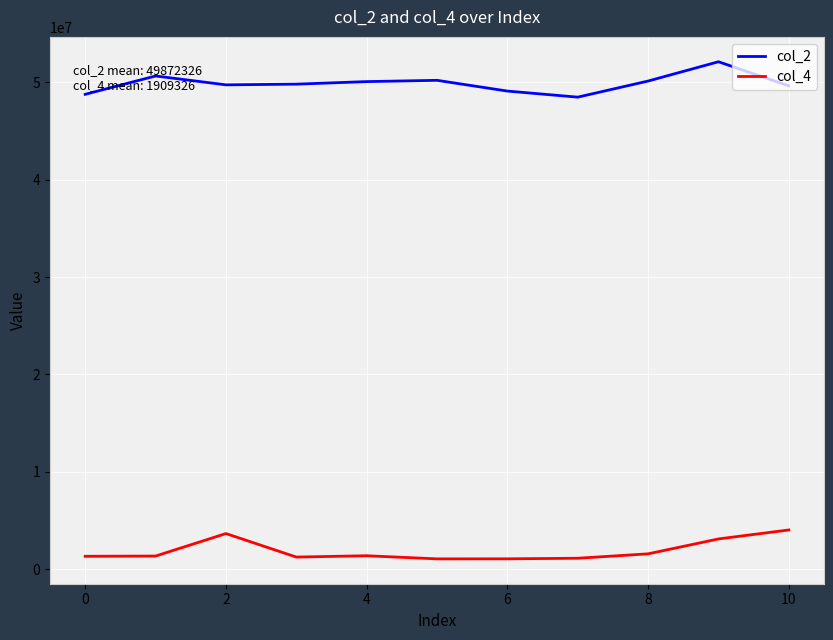

At how many categories does at least one series exceed 13316827?

11